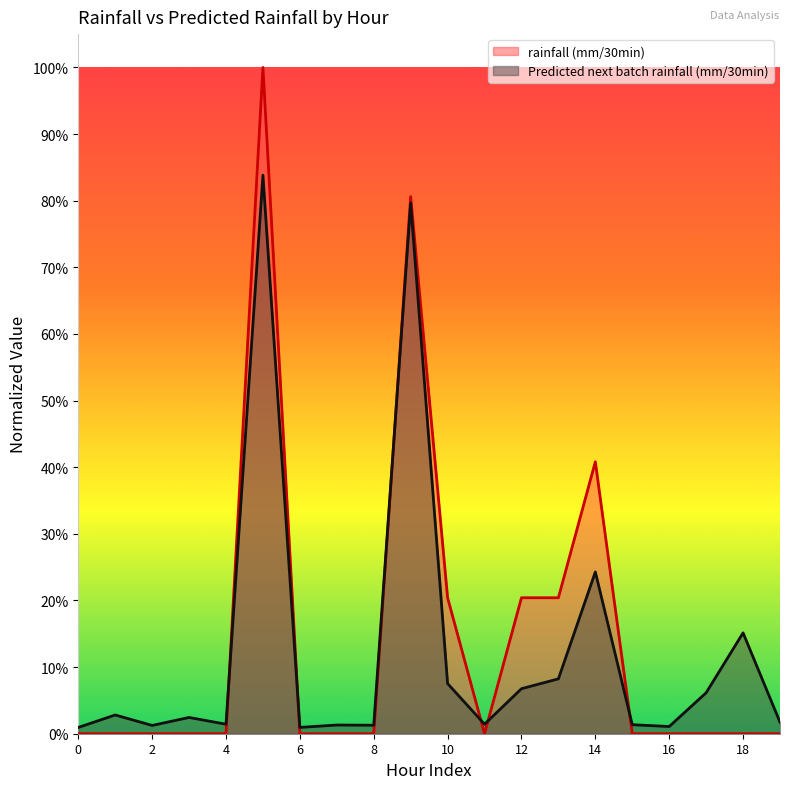

True or false: Predicted next batch rainfall (mm/30min) has more than 2 points higher than both neighbors.

True